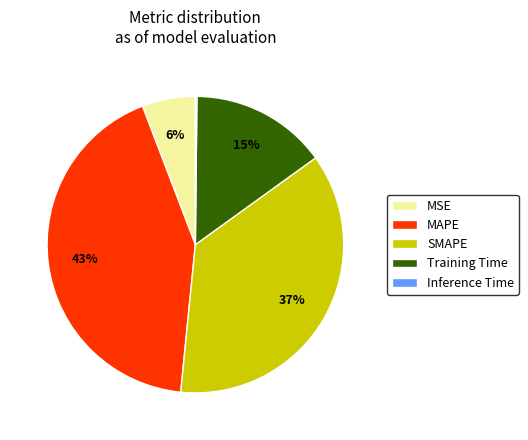

Is the sum of MSE and MAPE greater than half?

No